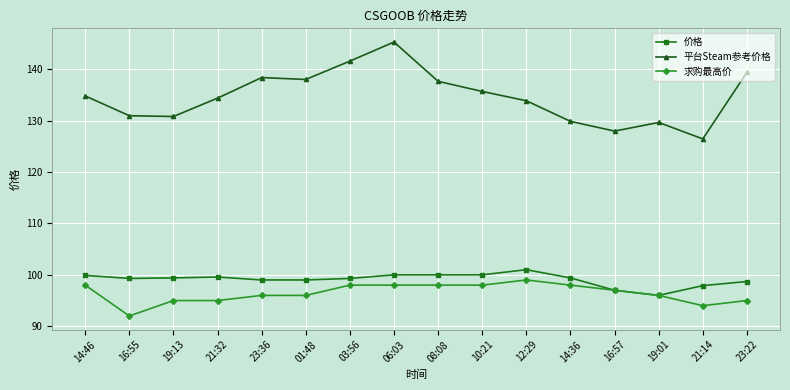

True or false: 求购最高价 and 平台Steam参考价格 intersect in this chart.

False